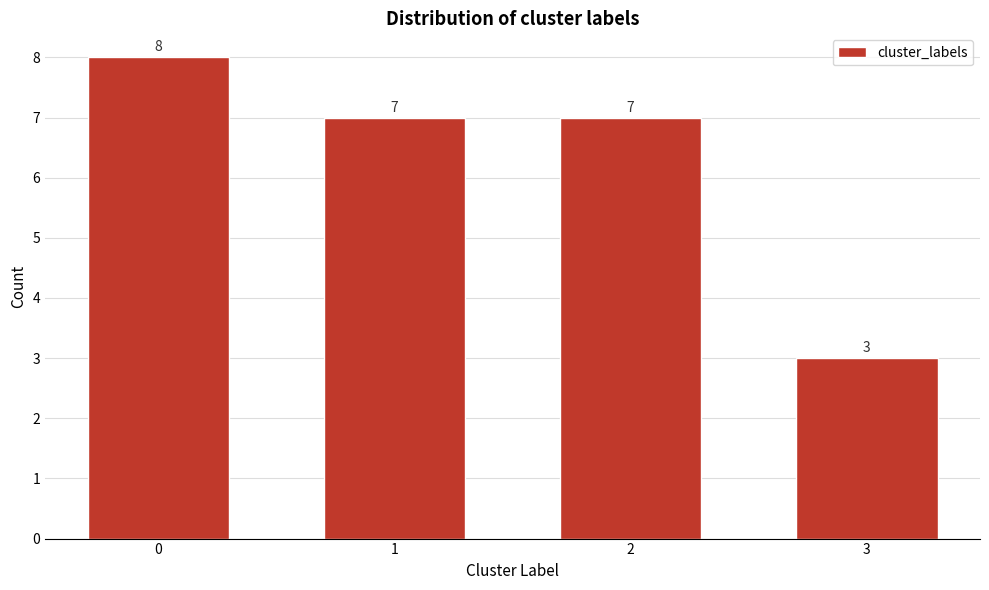

Reading left to right, extract all data points from this chart.

8	7	7	3